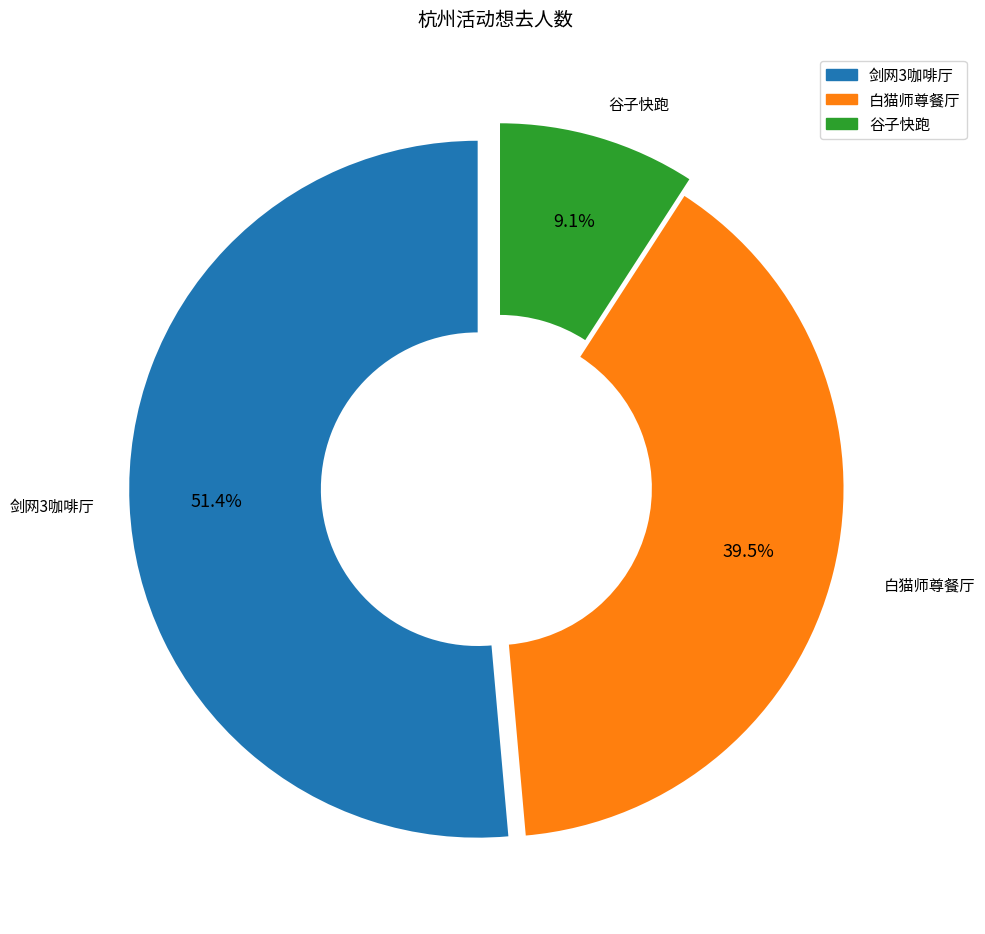

How many segments does this pie chart have?

3